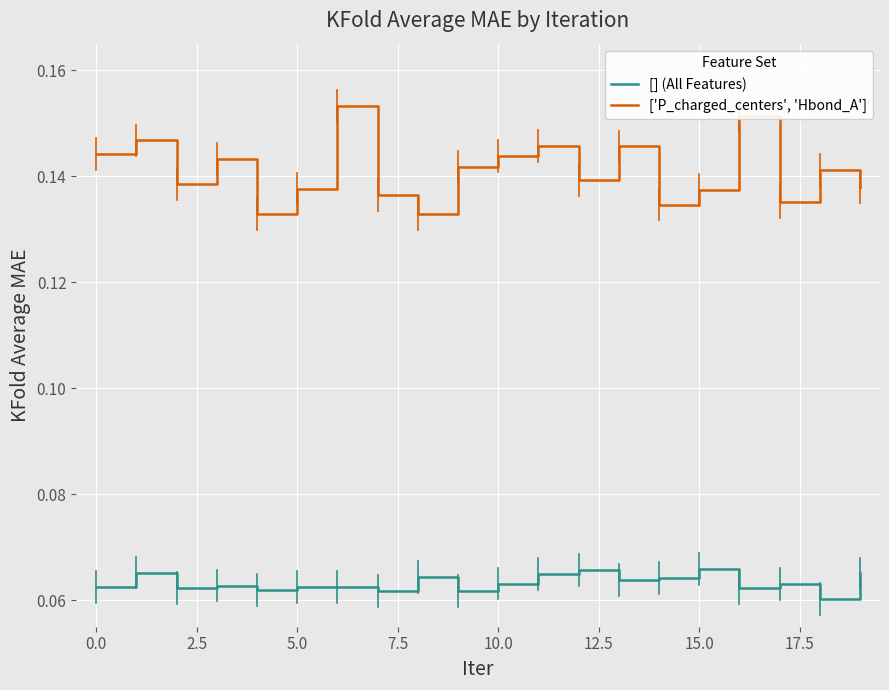

True or false: ['P_charged_centers', 'Hbond_A'] has more than 0 points higher than both neighbors.

True